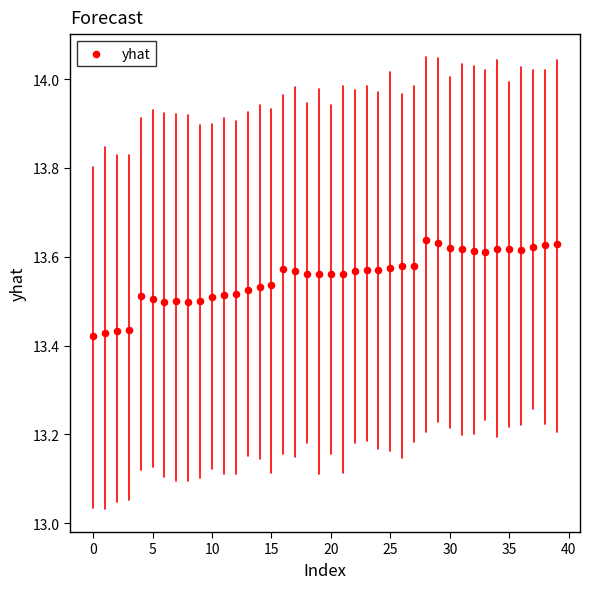

Count the number of points in this scatter plot.

40